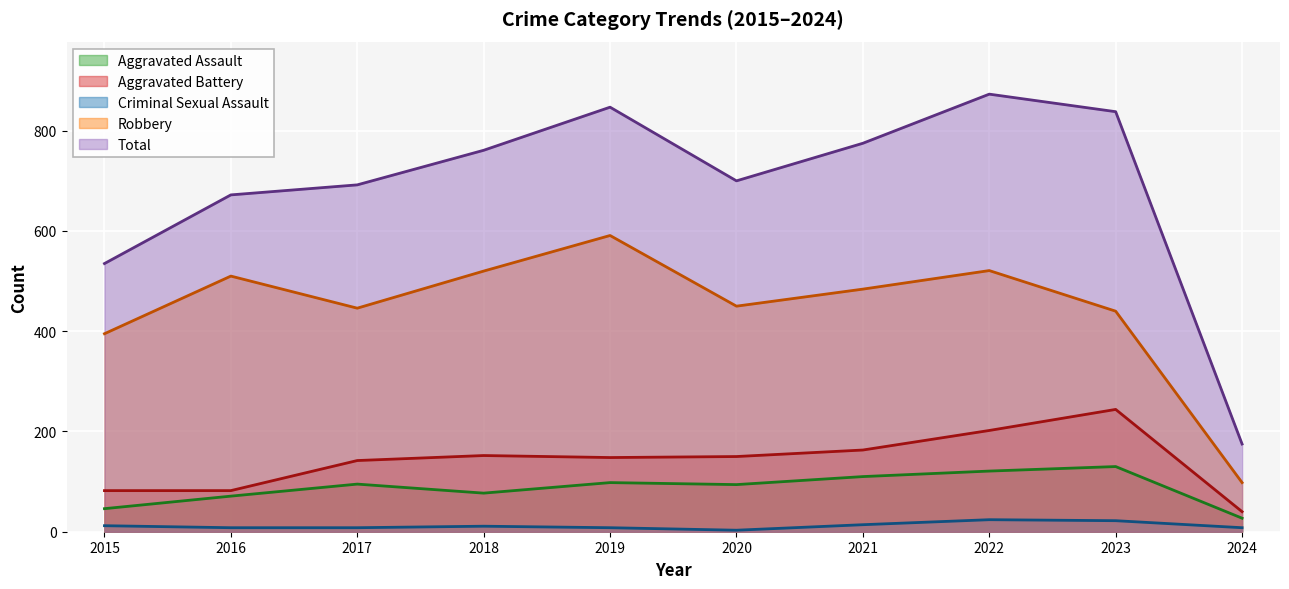

True or false: Robbery and Aggravated Battery intersect in this chart.

False